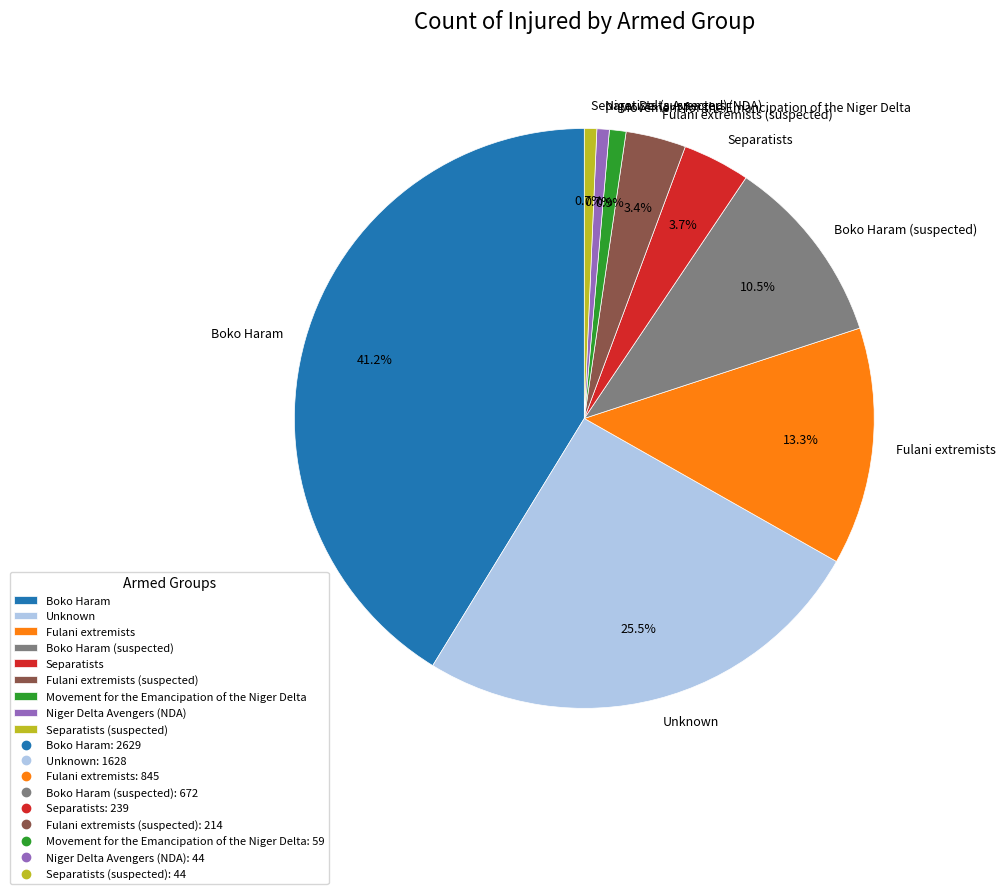

To the nearest percent, what is the combined percentage of Boko Haram and Fulani extremists?

55%